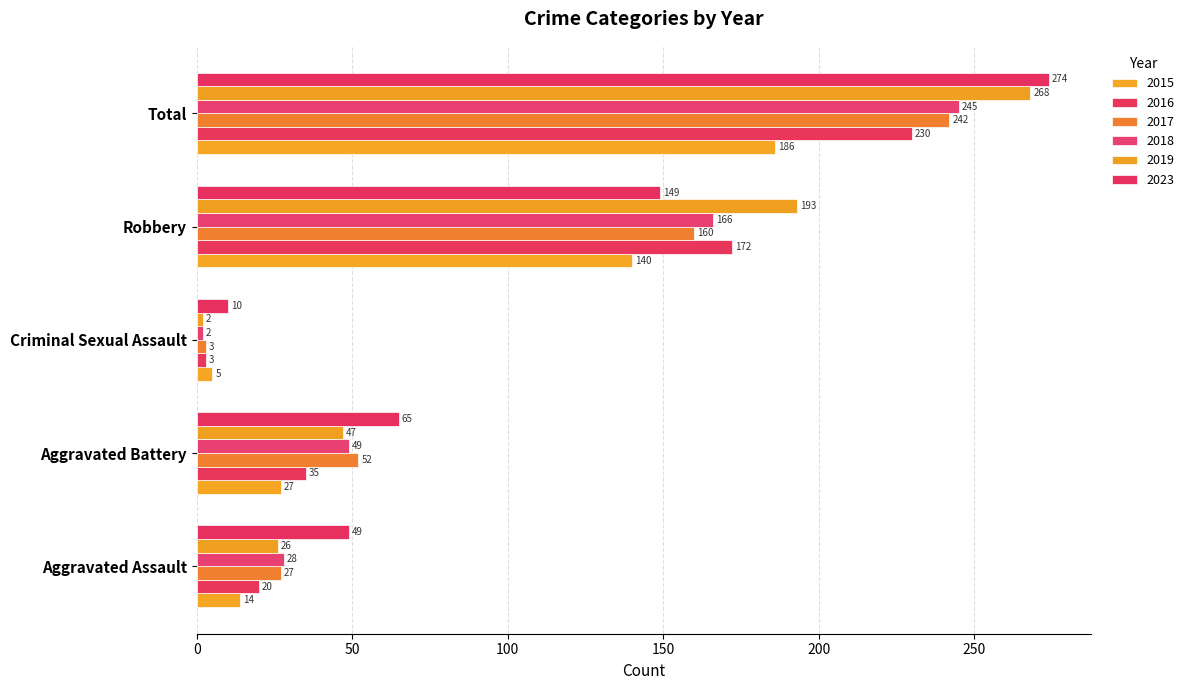

Which category has the lowest value across all series?

Criminal Sexual Assault